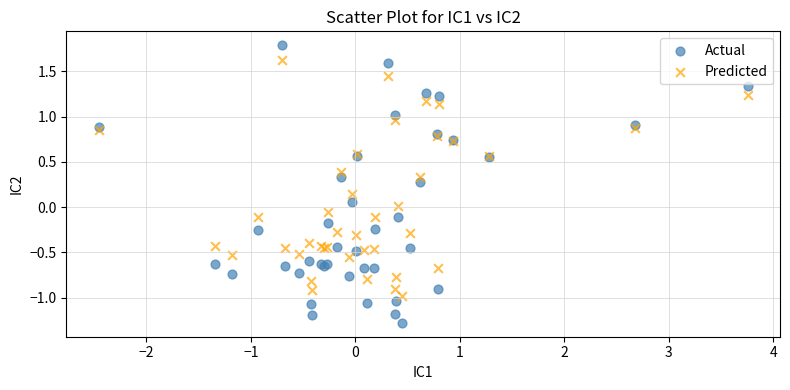

Which series reaches the minimum Y coordinate?

Actual